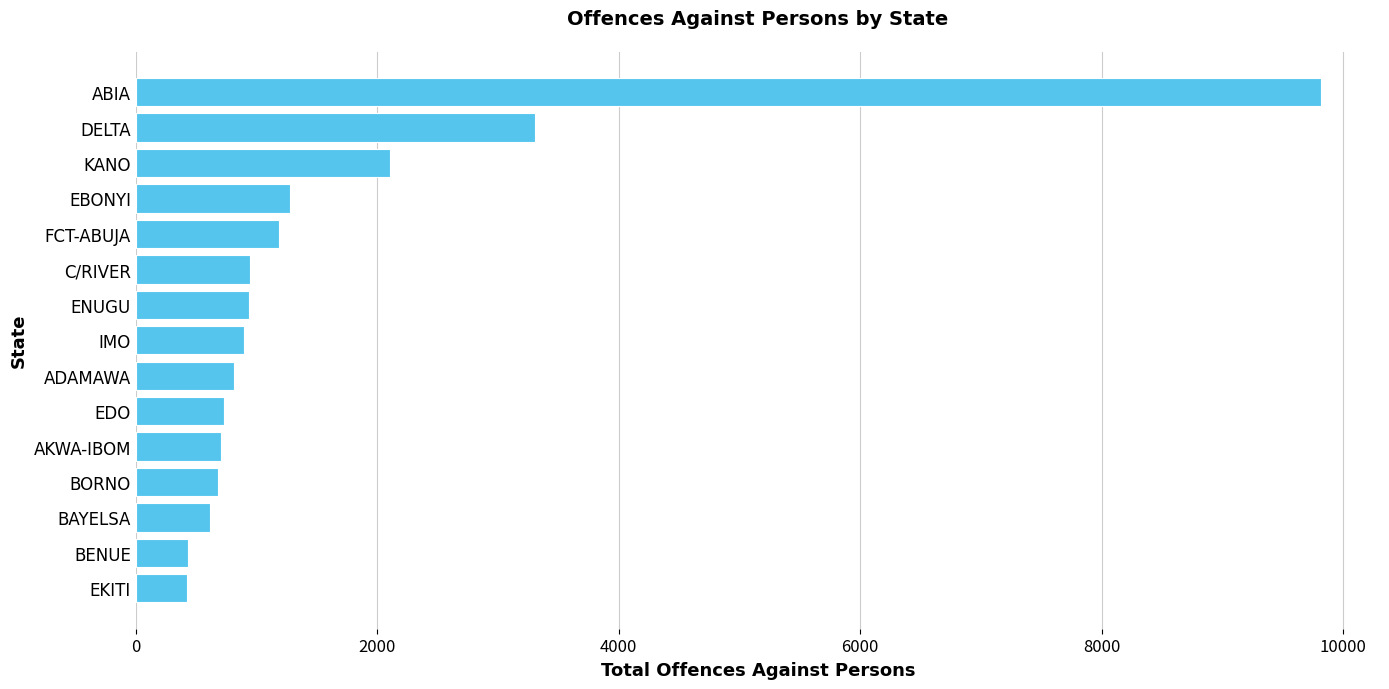

Is it true that the value at BAYELSA is 1082?

False